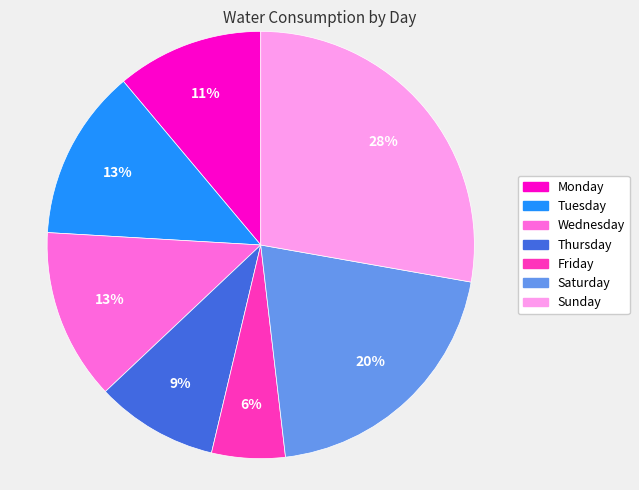

Approximately how many times larger is the value at Wednesday compared to Tuesday?

1.0